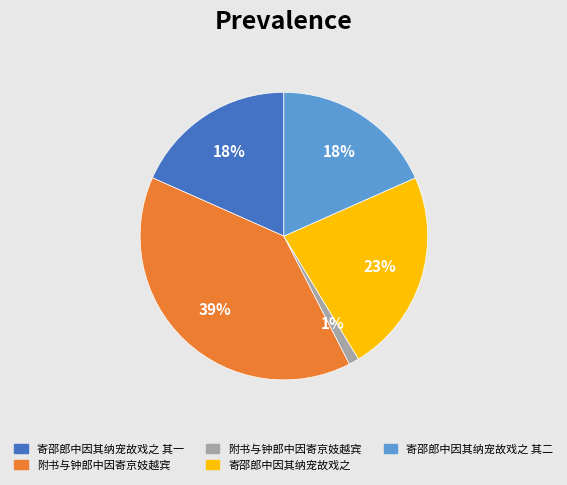

To the nearest percent, what is the average slice percentage?

20%